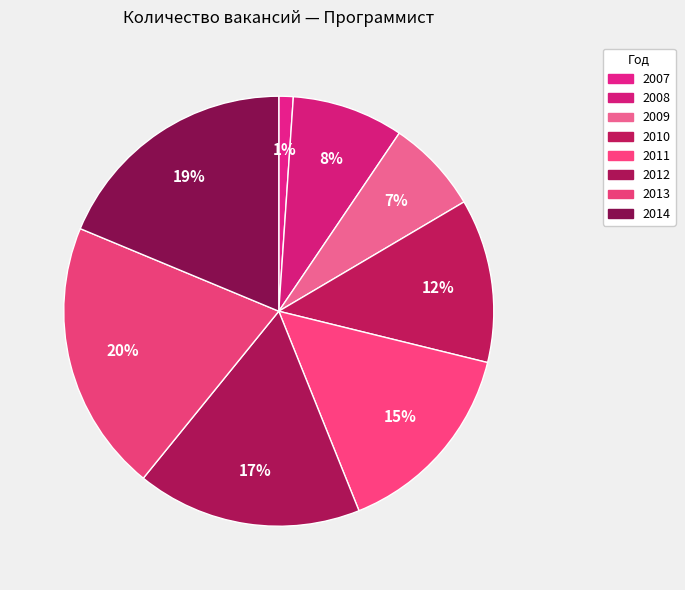

To the nearest percent, what is the combined percentage of 2007 and 2010?

13%